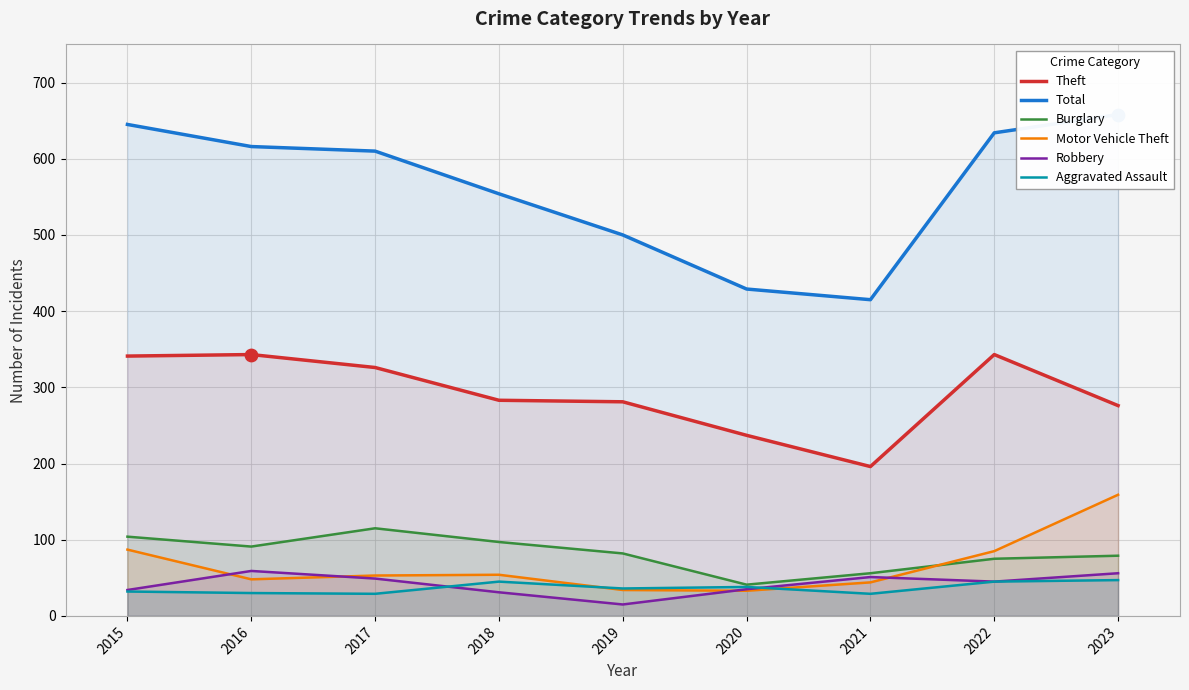

At which category is the sum across all series the highest?

2023